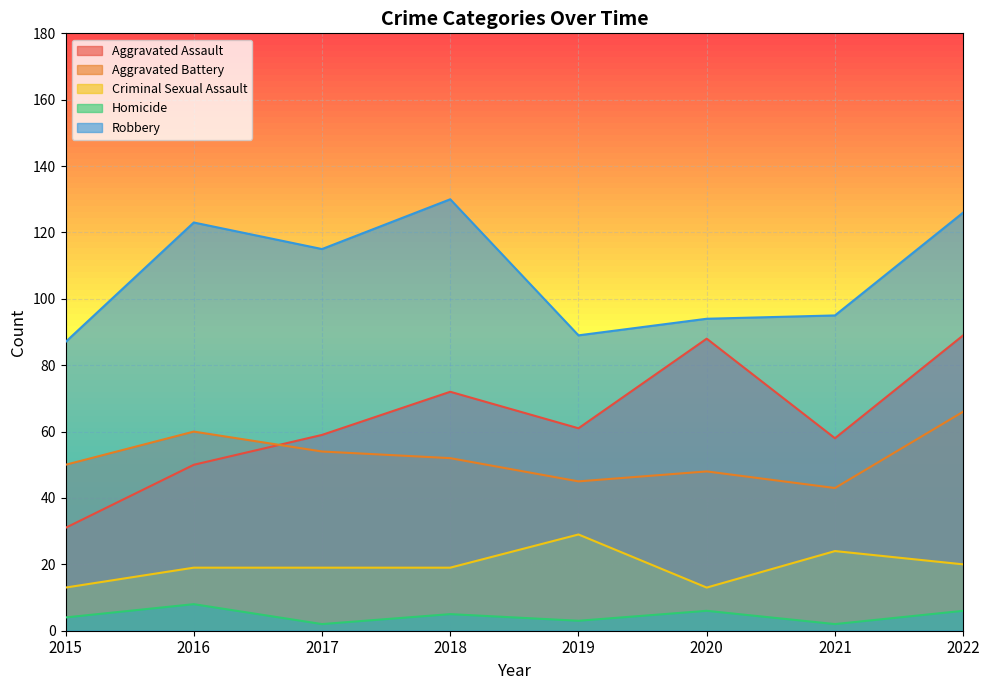

True or false: Homicide and Robbery cross at least once.

False